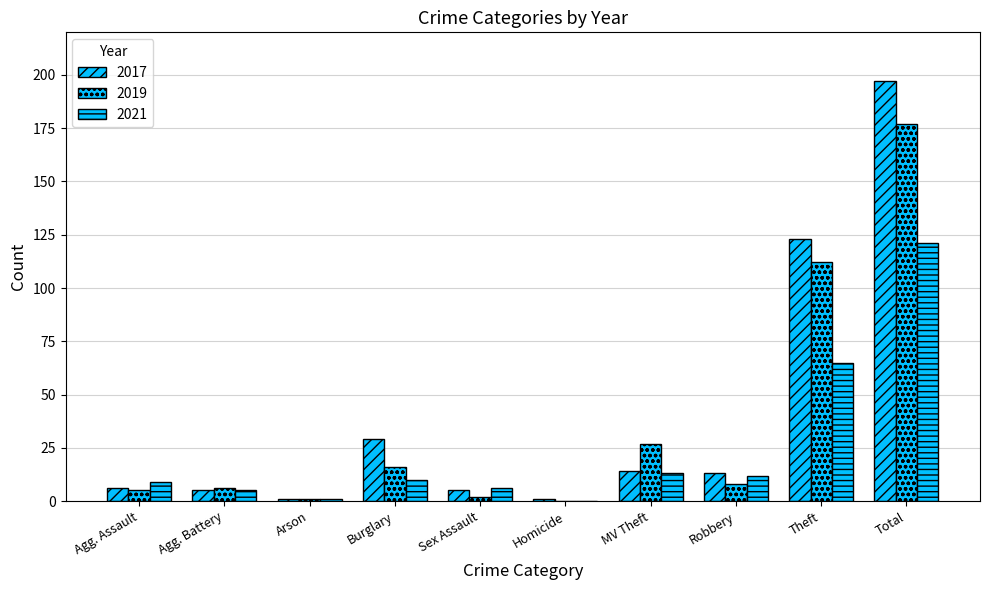

How many series are shown in this chart?

3